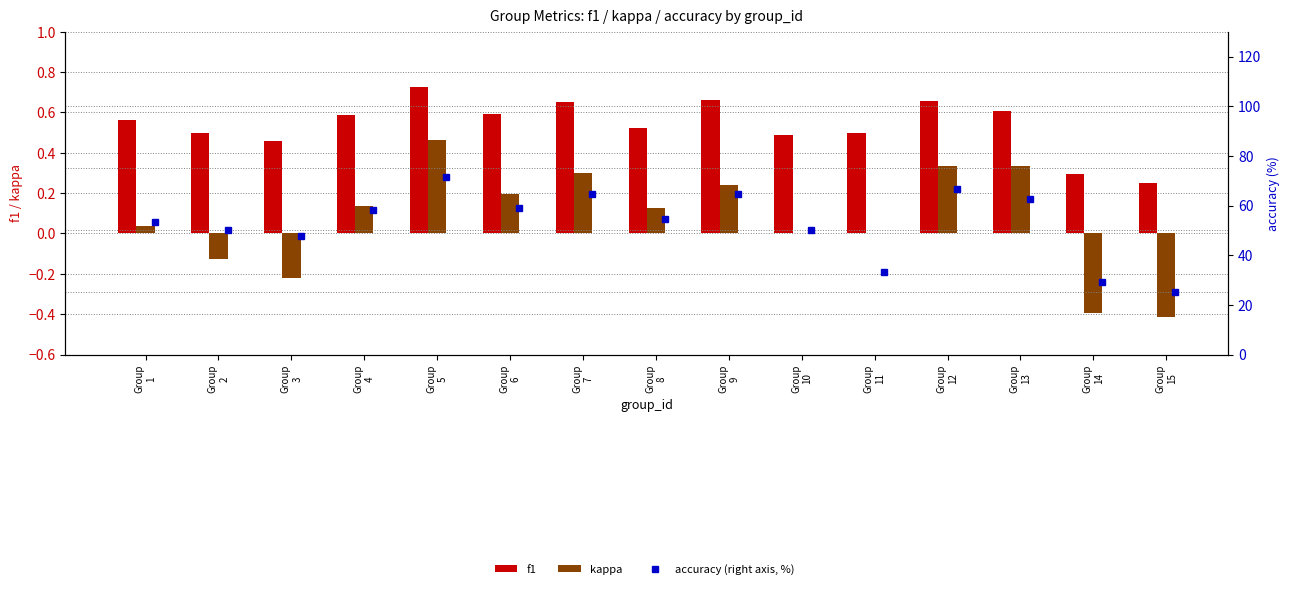

True or false: accuracy (right axis, %) has a value of 33.3 at Group
11.

True